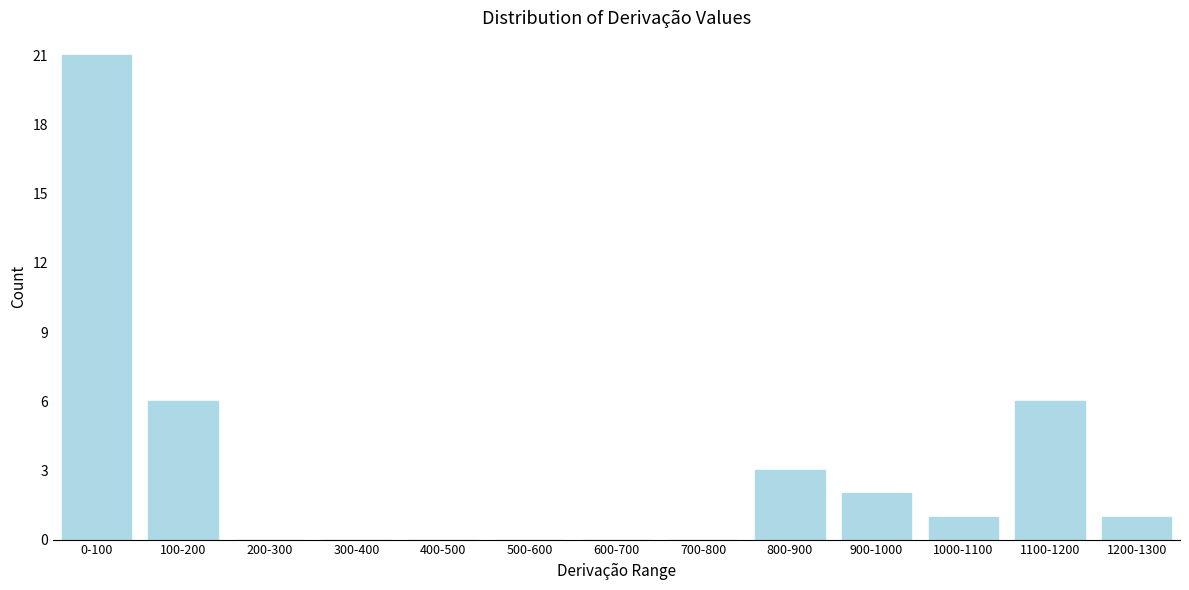

Reading left to right, transcribe all the data shown in this chart.

0-100=21	100-200=6	200-300=0	300-400=0	400-500=0	500-600=0	600-700=0	700-800=0	800-900=3	900-1000=2	1000-1100=1	1100-1200=6	1200-1300=1